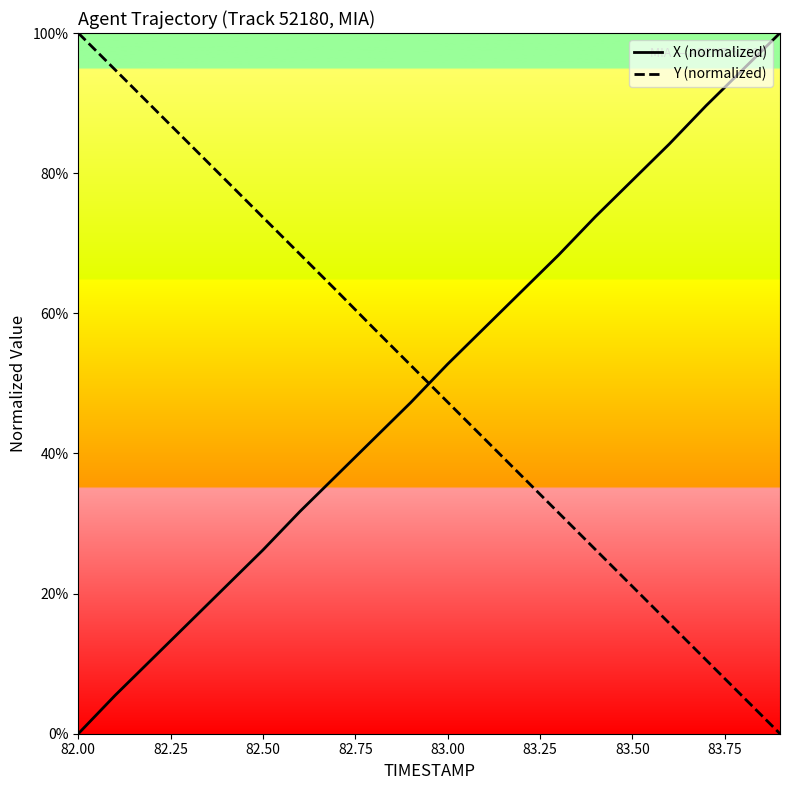

What is the average value of the Y (normalized) series?

50.0